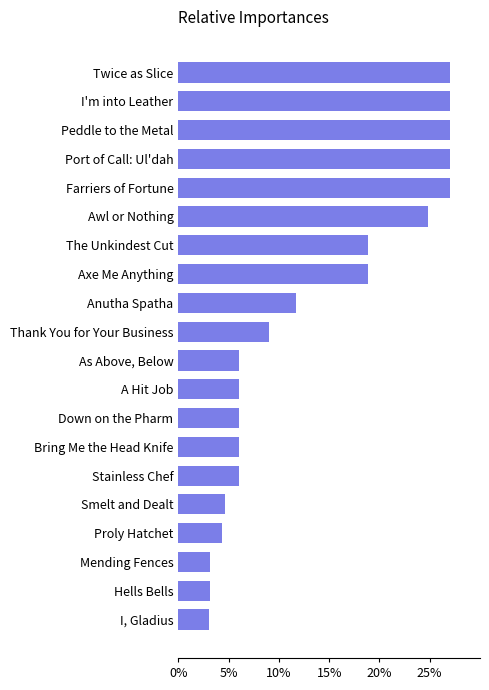

What is the smallest value displayed?

3.0